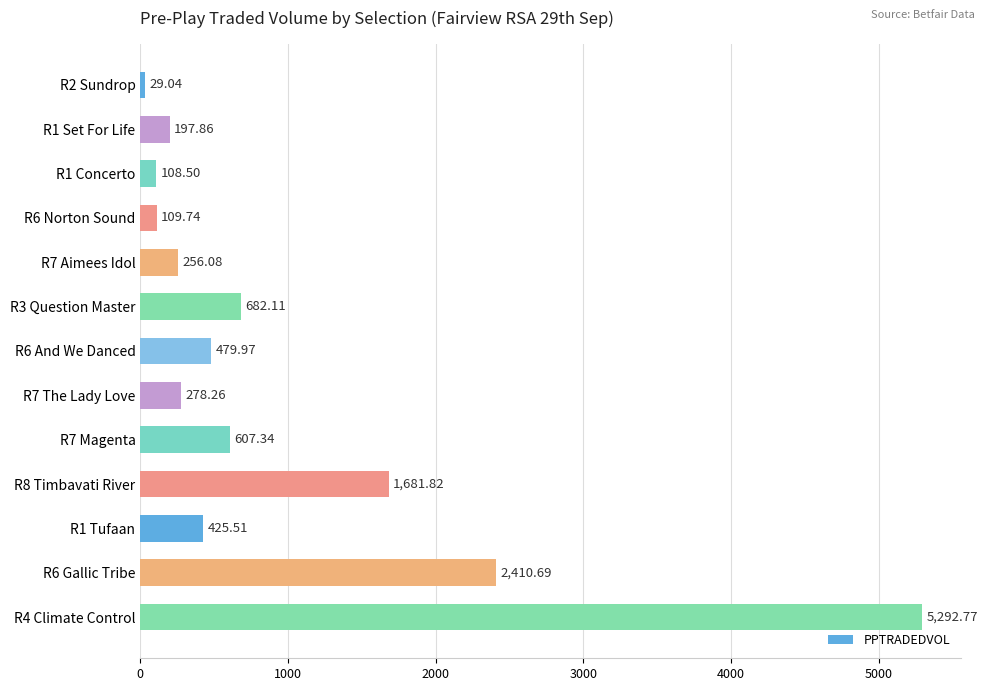

Approximately how many times larger is the value at R6 Gallic Tribe compared to R7 Aimees Idol?

9.4